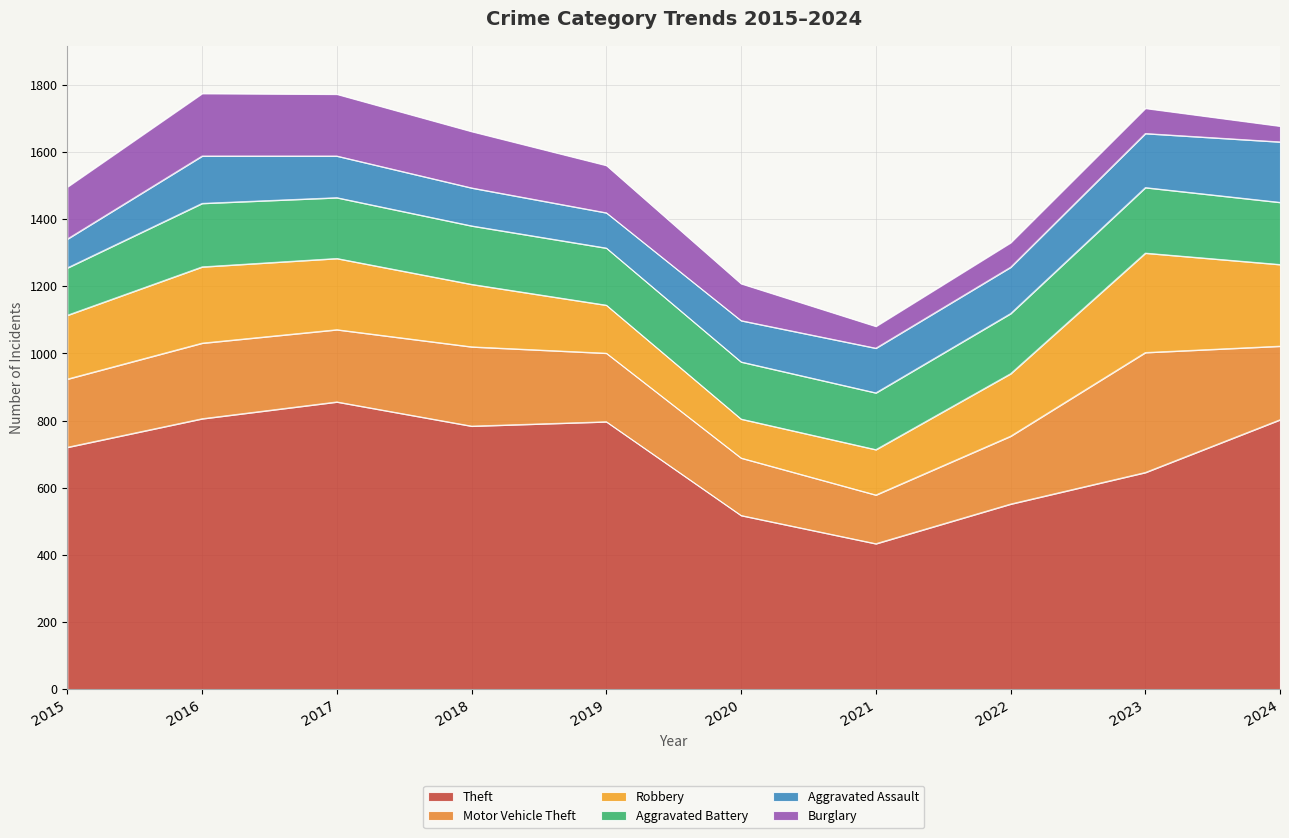

What is the sum of all Motor Vehicle Theft values?

2177